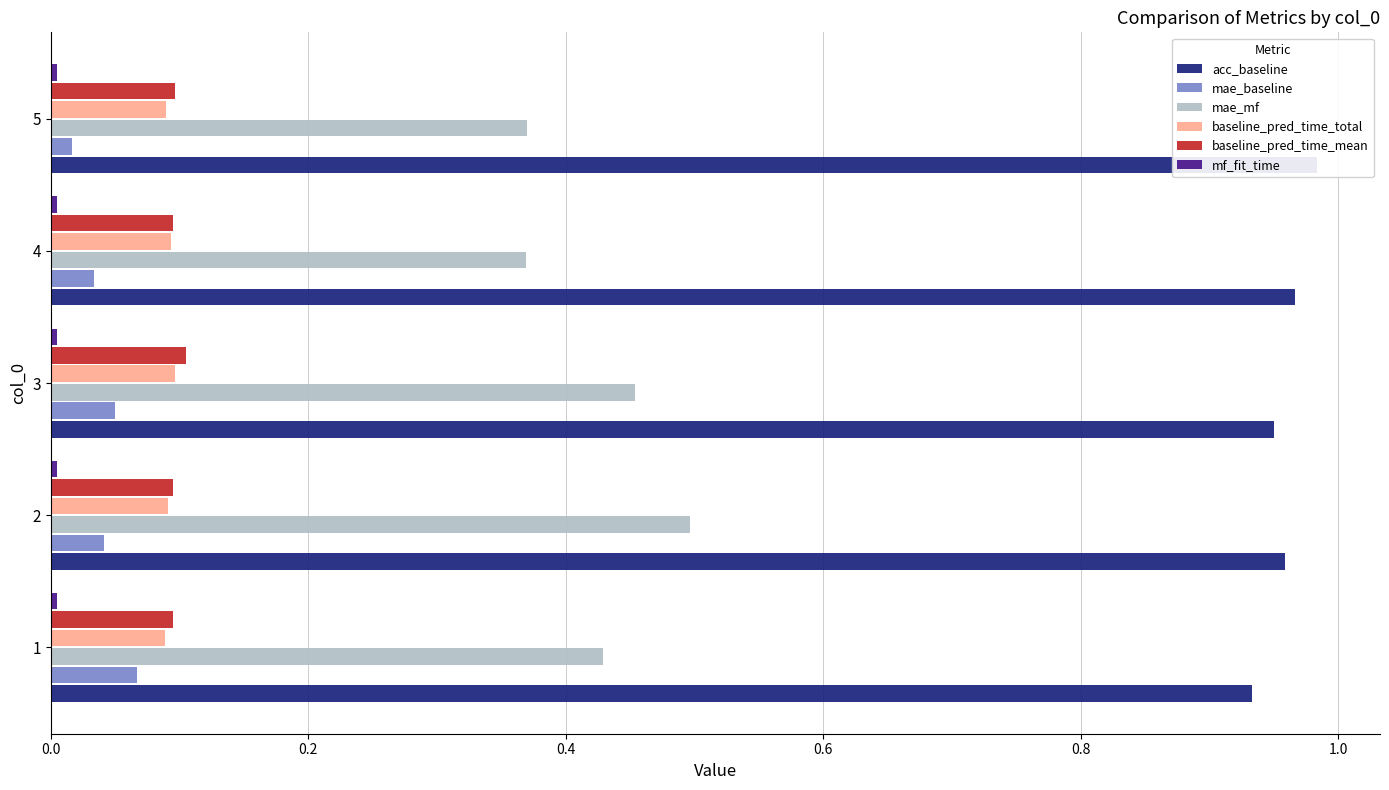

What is the greatest value displayed?

1.0